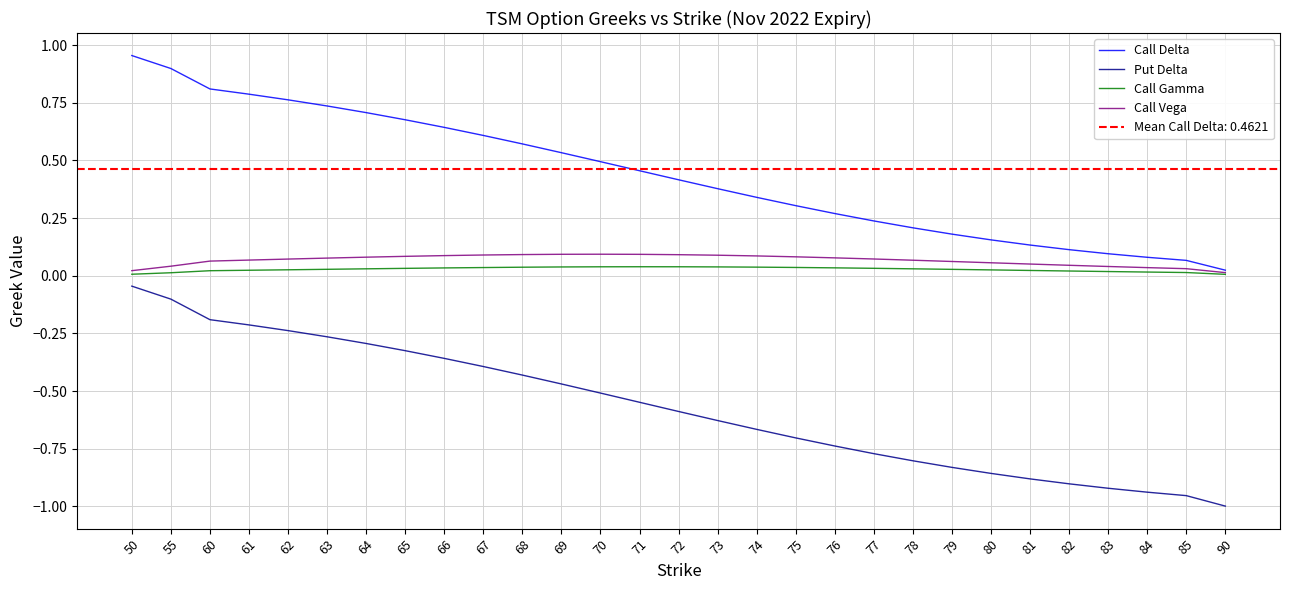

True or false: Put Delta has more than 1 interior local peaks.

False